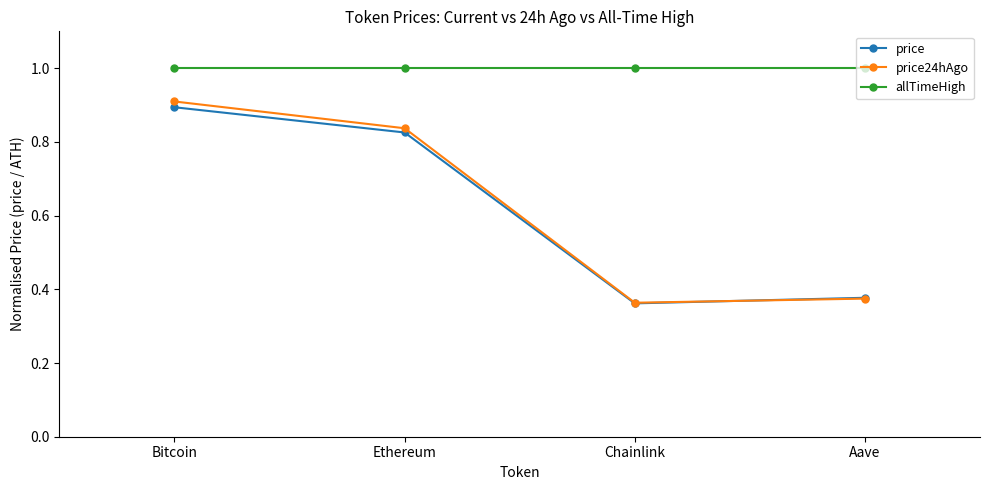

True or false: price24hAgo and allTimeHigh cross at least once.

False